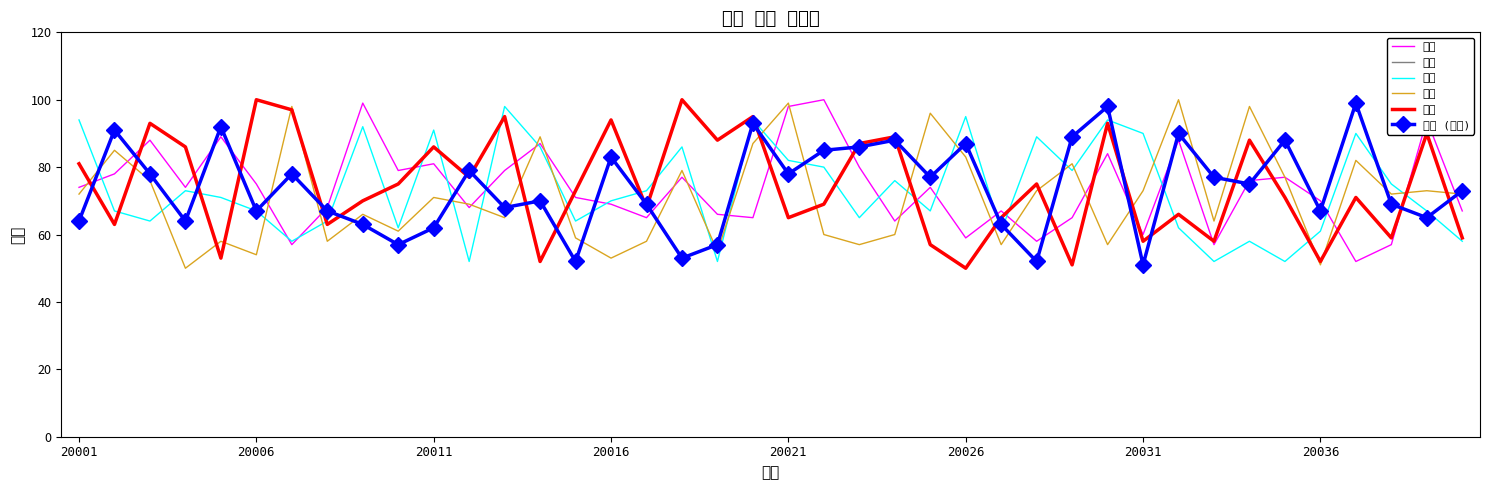

At how many categories does at least one series exceed 54?

40